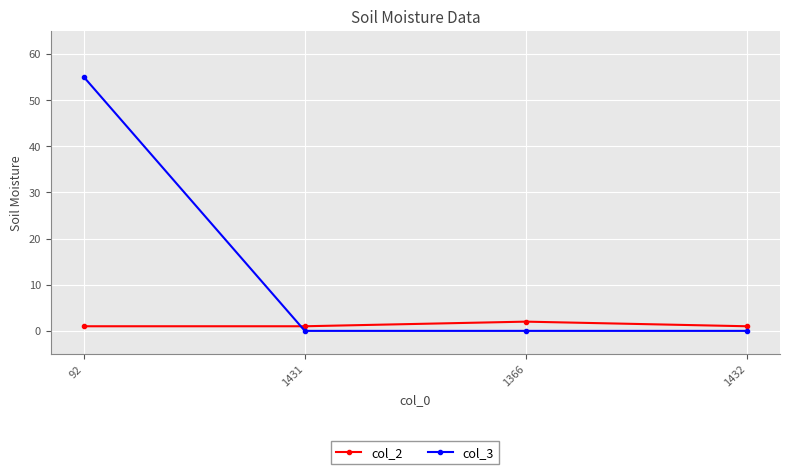

Where is the first local maximum for col_2?

1366